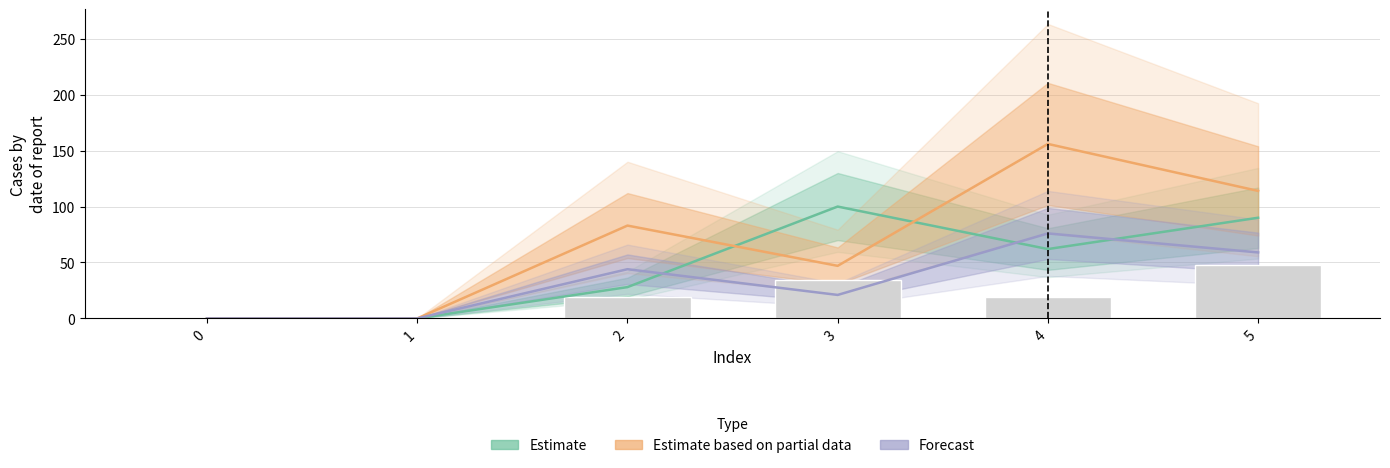

What is the difference between the Forecast values at 4 and 3?

55